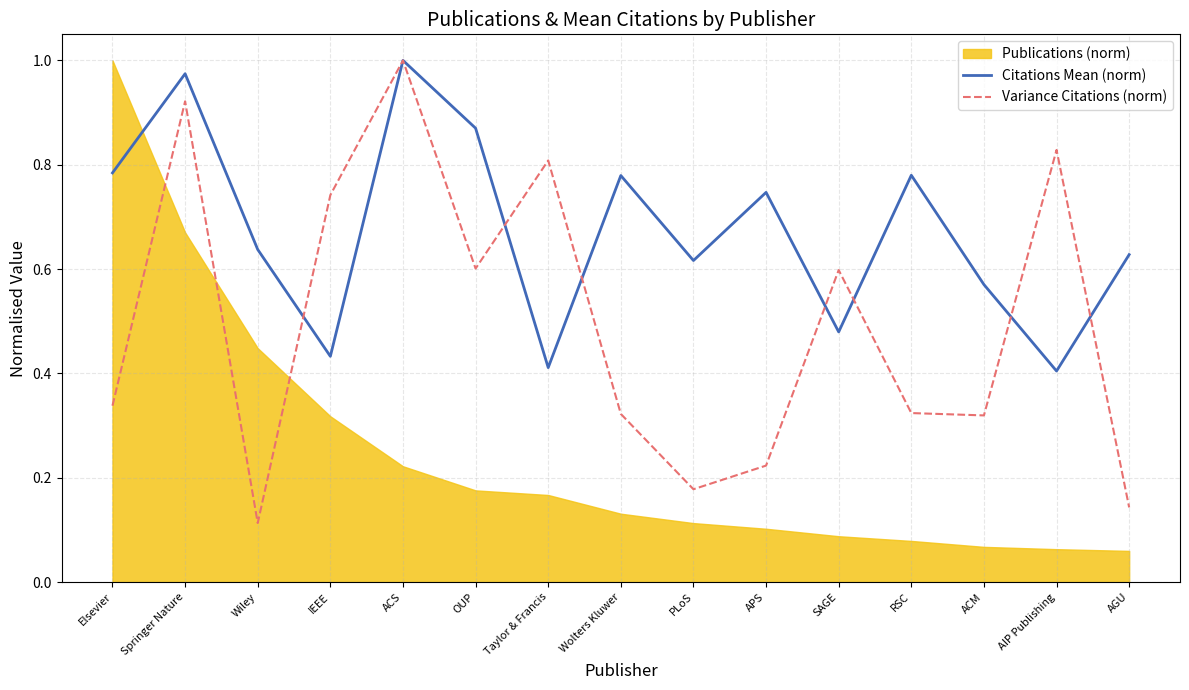

Which series ends up on top after the final intersection of Variance Citations (norm) and Citations Mean (norm)?

Citations Mean (norm)